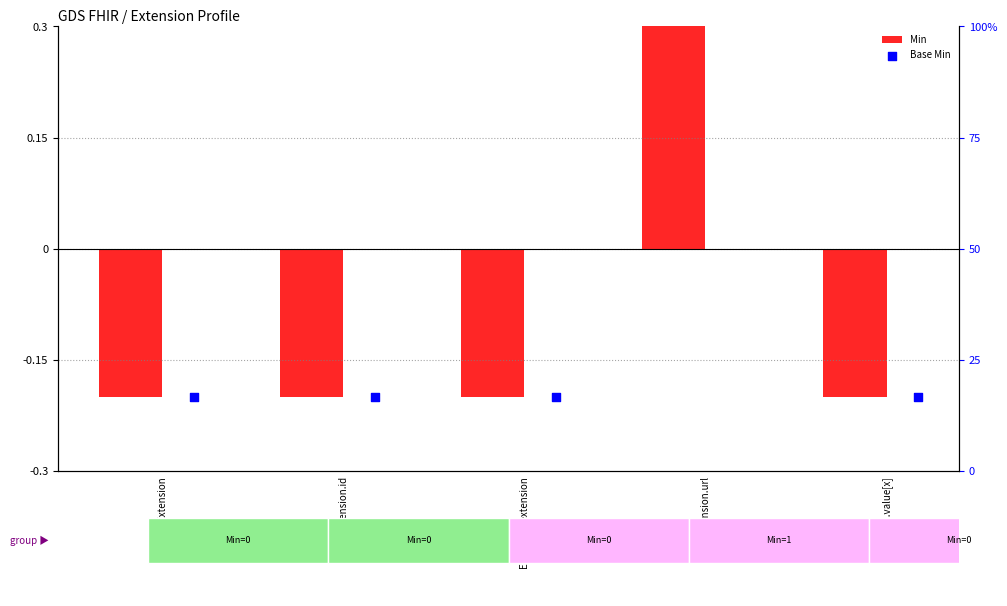

At which category is the sum across all series the highest?

Extension.url